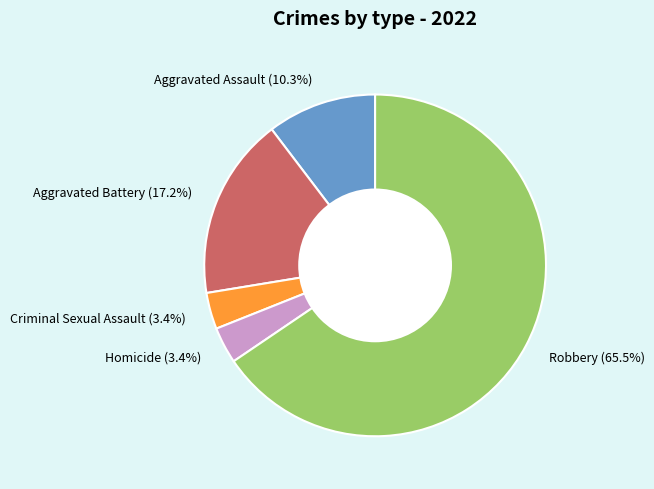

Is there a majority slice in this chart?

Yes